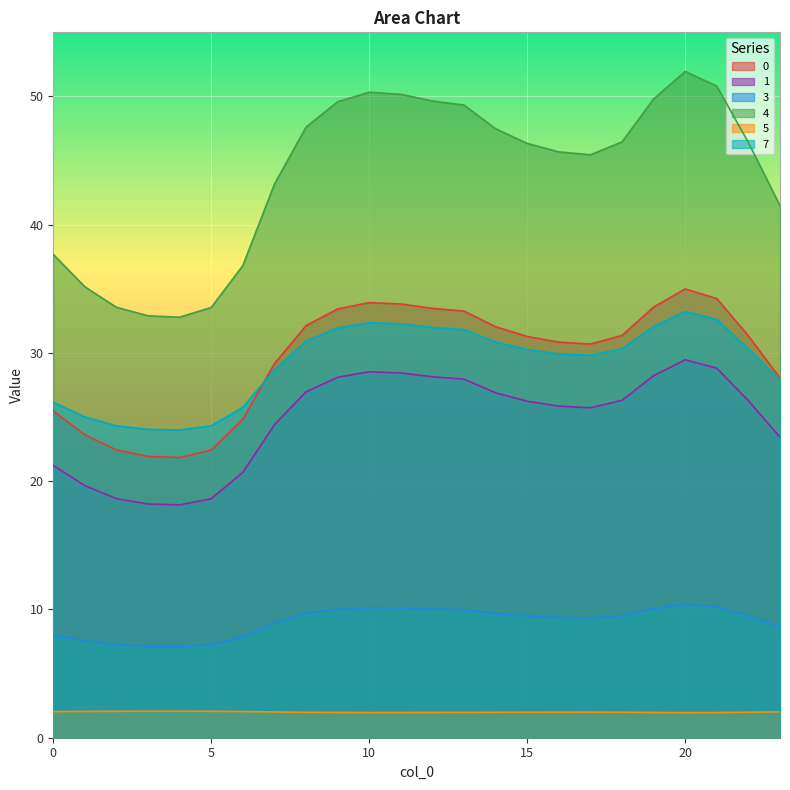

The value of 5 at 1 is 2.1. True or false?

True